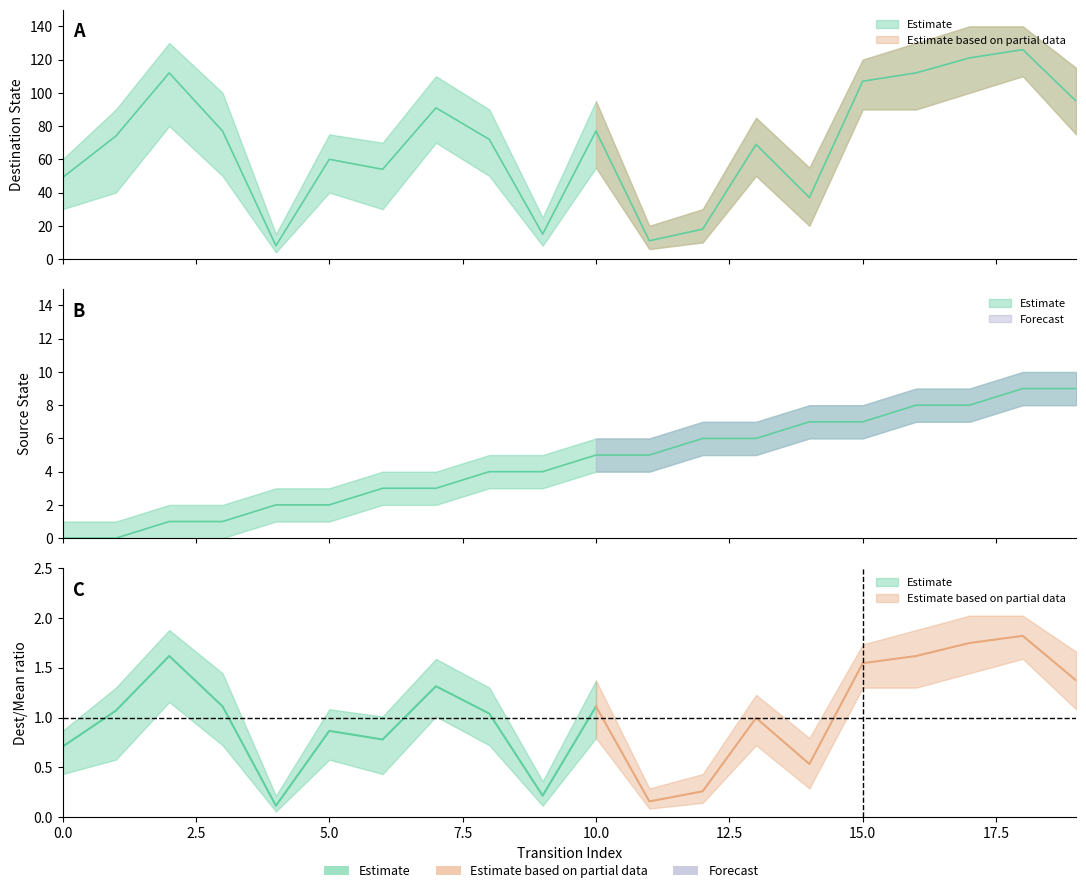

What is the sum of the destination_state values at 8 and 4?

80